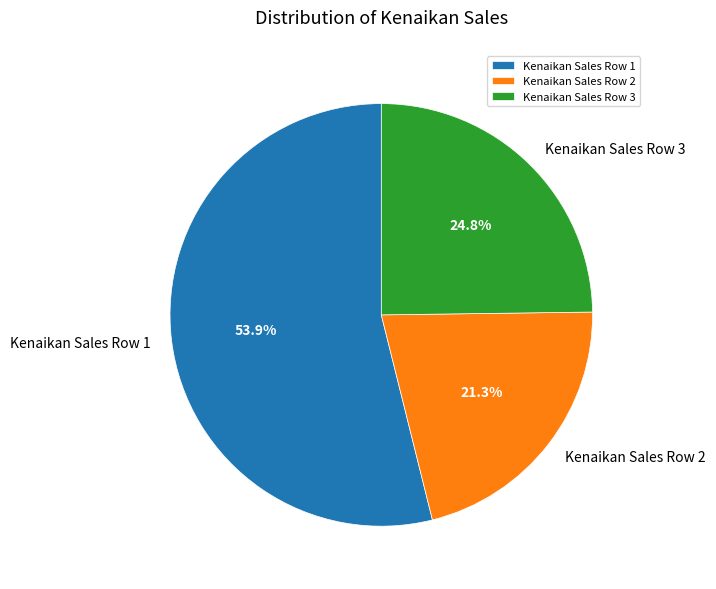

Count the number of slices in the pie.

3